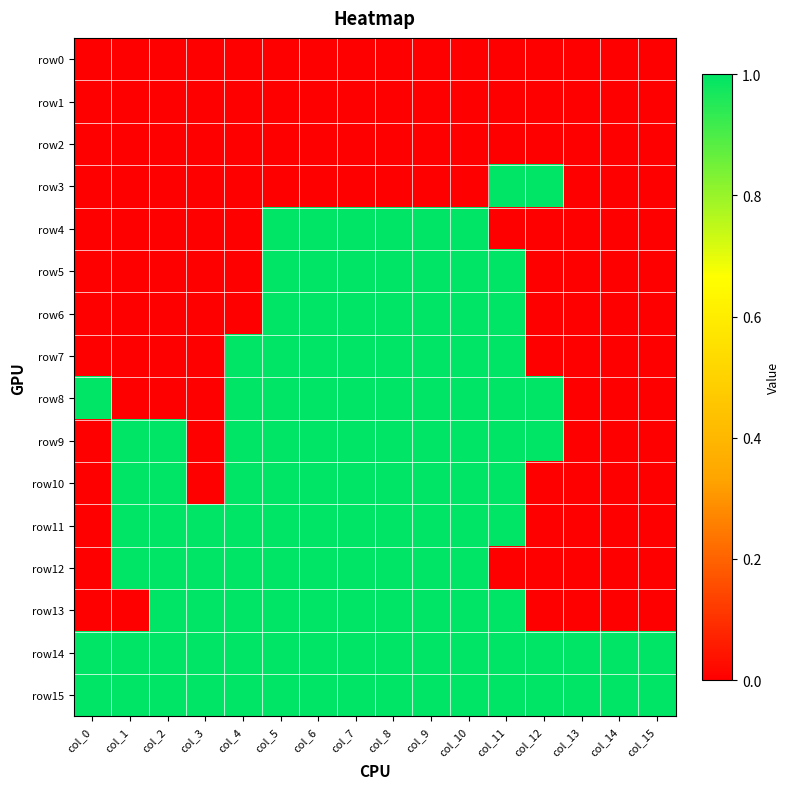

At which category is the sum across all series the highest?

col_5